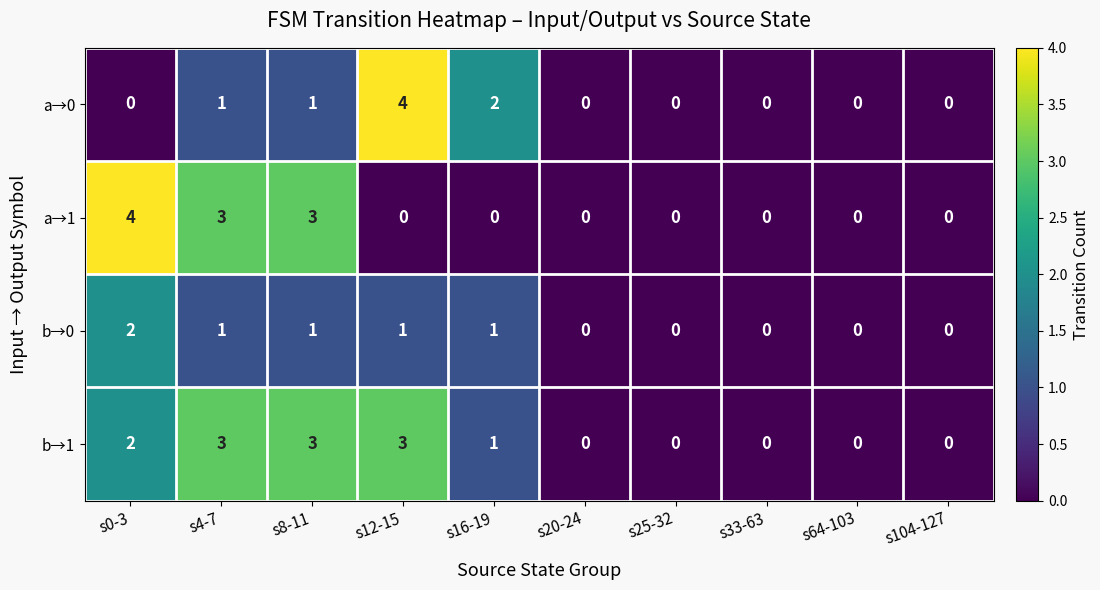

What is the total value across all series at s12-15?

8